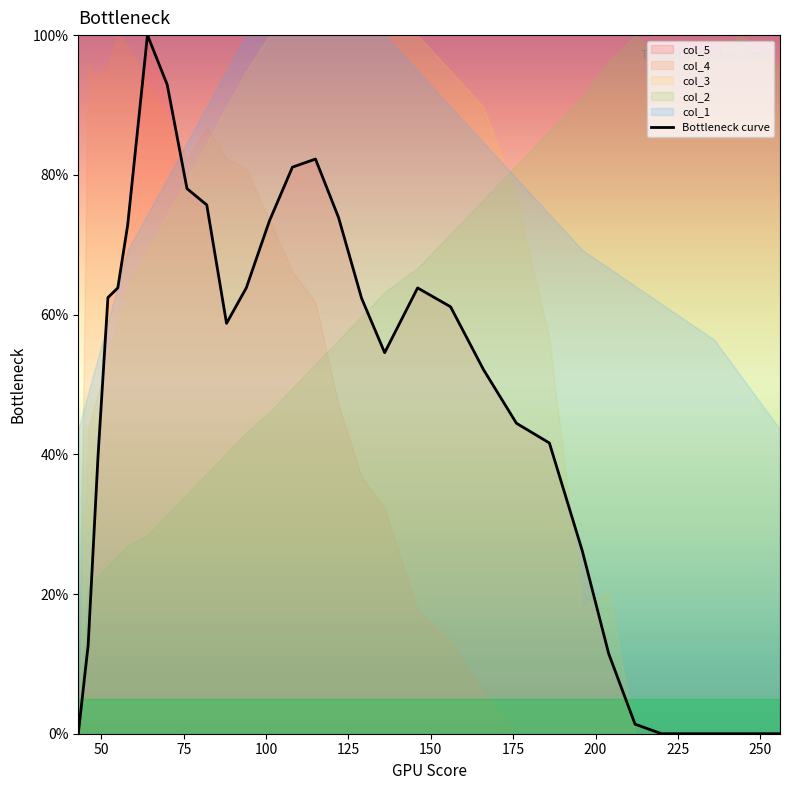

What is the value of the 14th point from the left?

81.1